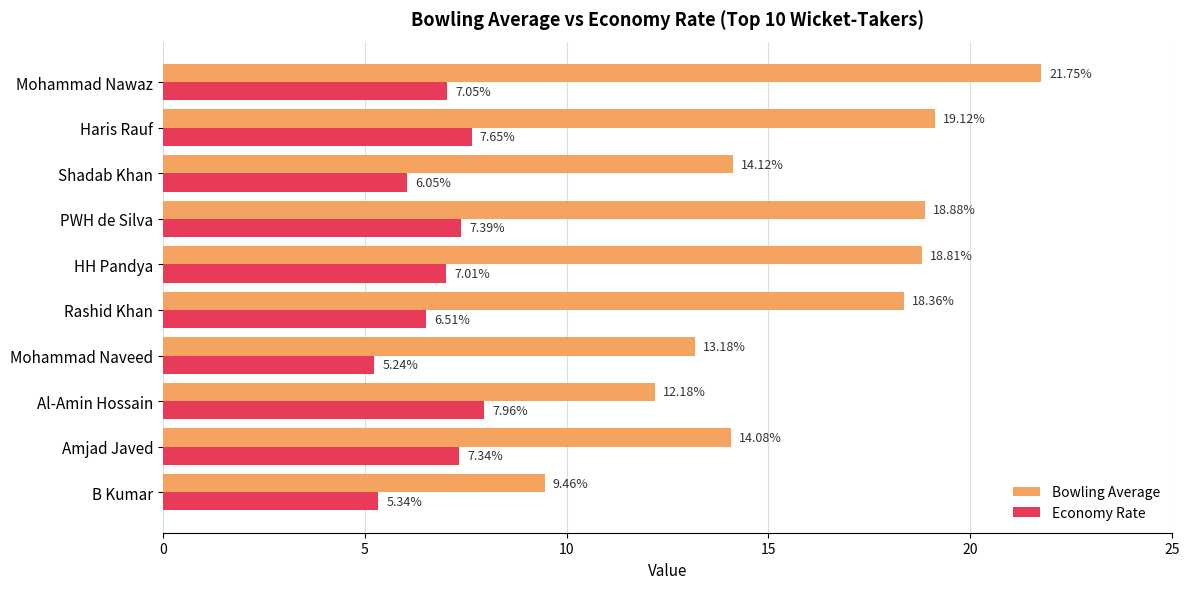

Rank the series by their maximum value, from highest to lowest.

Bowling Average, Economy Rate